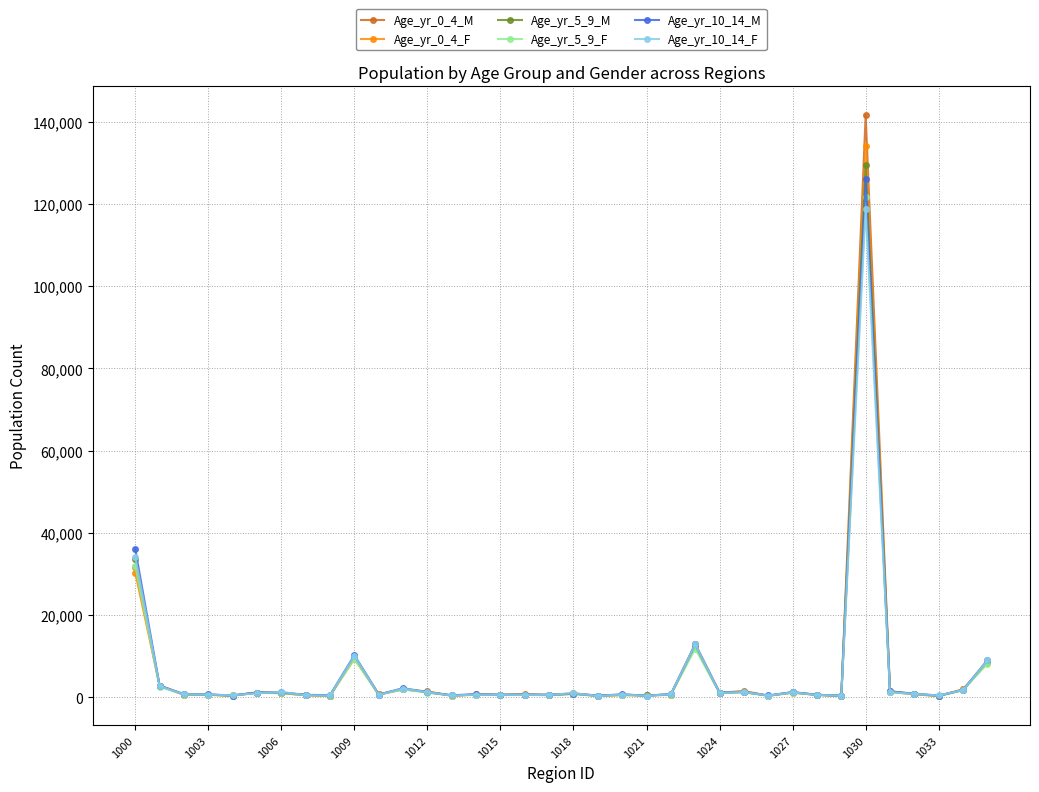

What is the average value of the Age_yr_10_14_F series?

5914